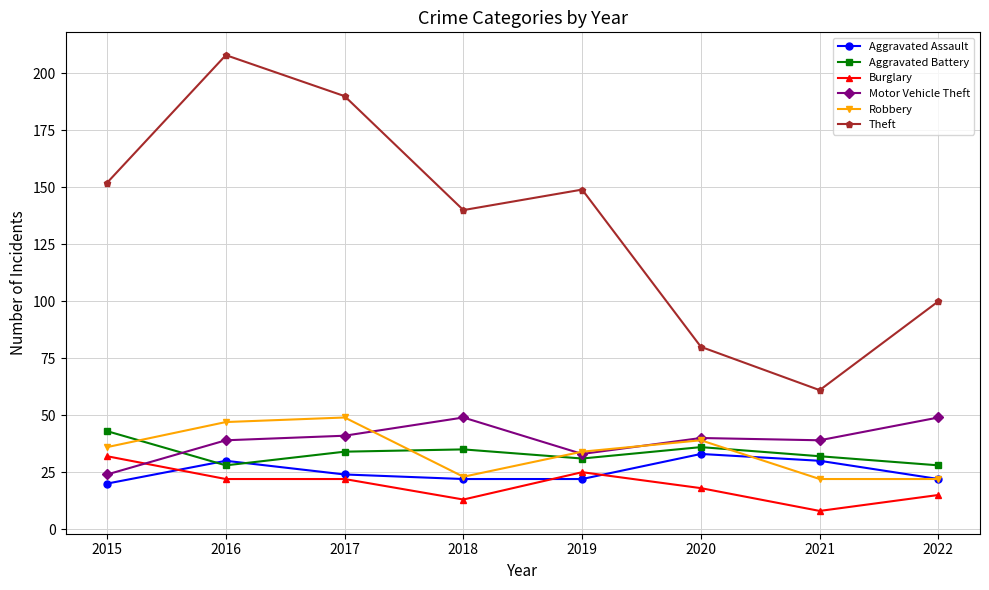

How many lines are shown in the chart?

6